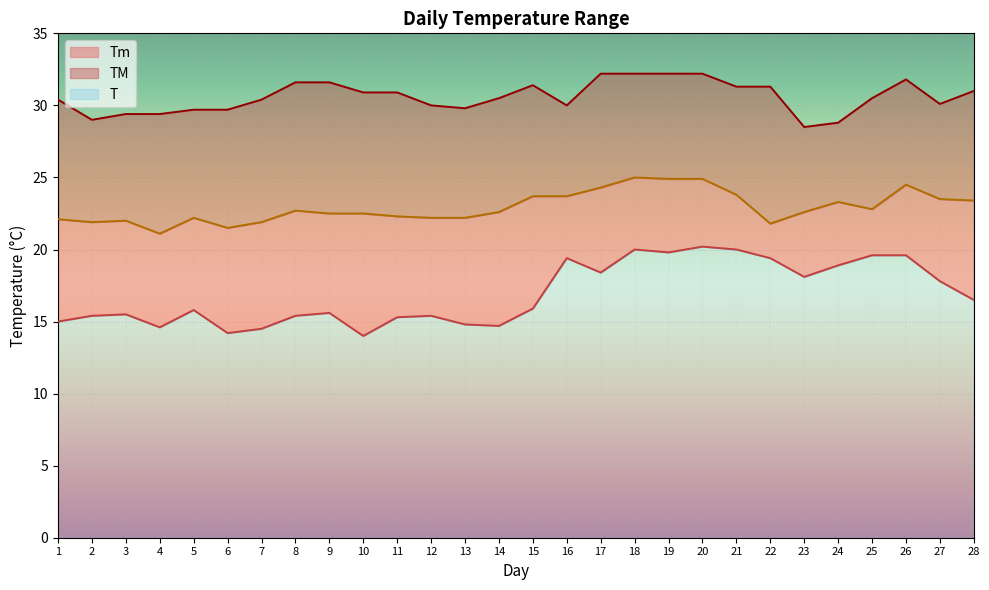

Does the chart display data point markers on the line(s)?

No